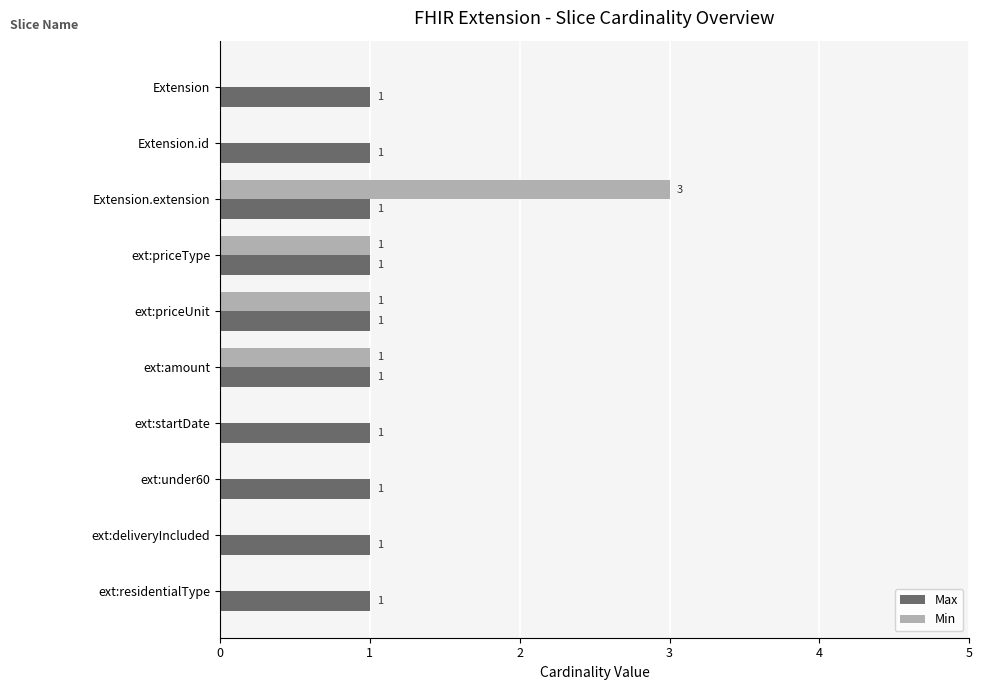

True or false: Min has a value of -1 at ext:under60.

False